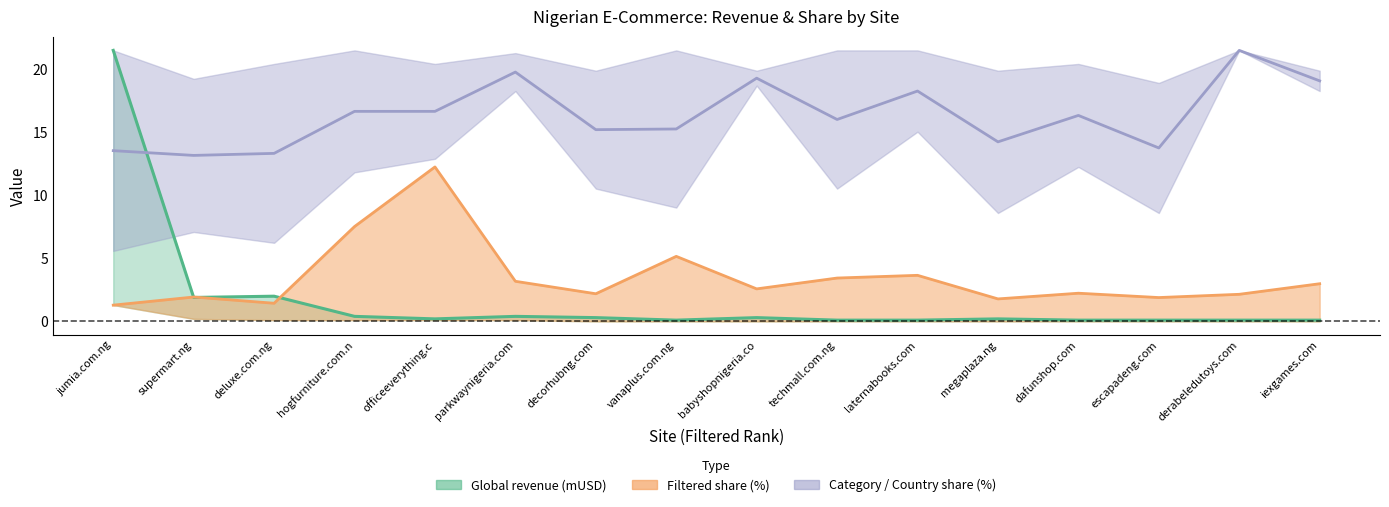

Which series changed the most between jumia.com.ng and hogfurniture.com.n?

Global revenue (mUSD) line